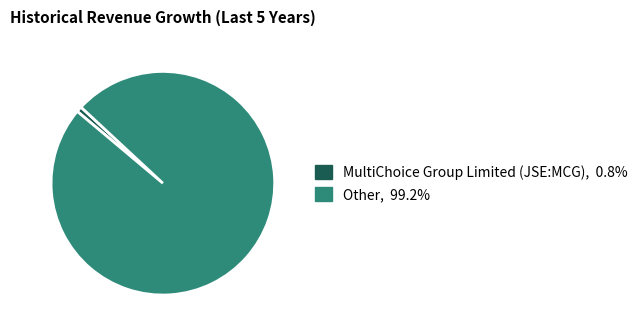

The Other slice represents 87% of the pie. True or false?

False